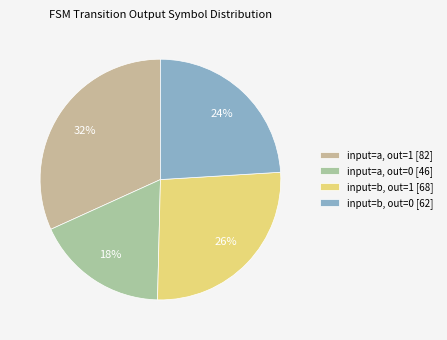

How many segments does this pie chart have?

4